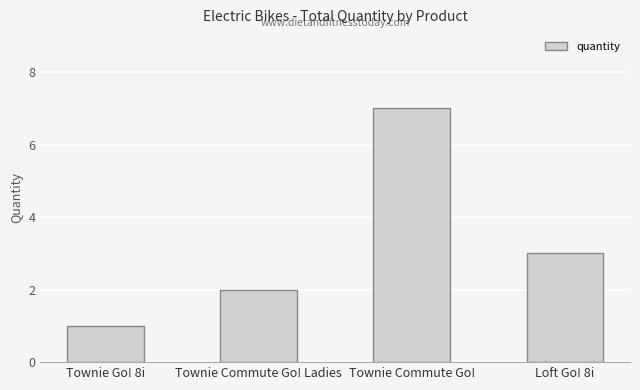

Are the bars grouped side by side (vs. stacked)?

No